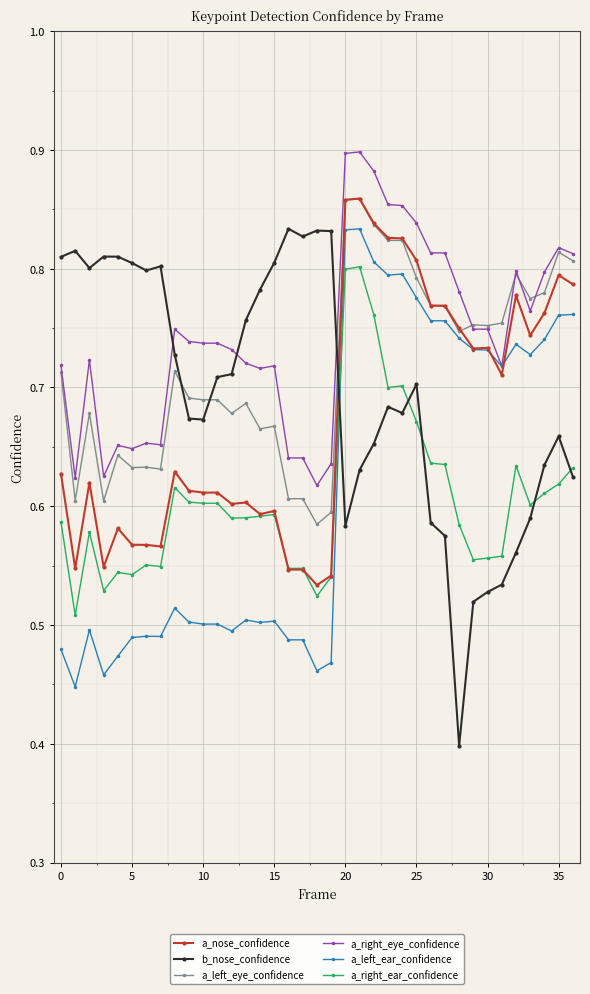

True or false: a_right_ear_confidence and a_left_eye_confidence intersect in this chart.

False